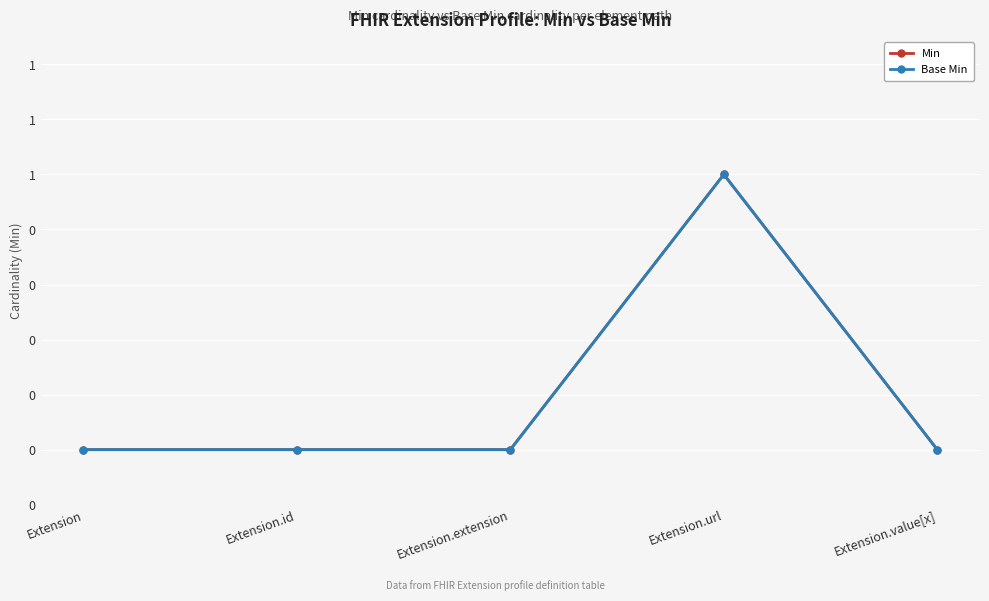

True or false: Min and Base Min intersect in this chart.

False